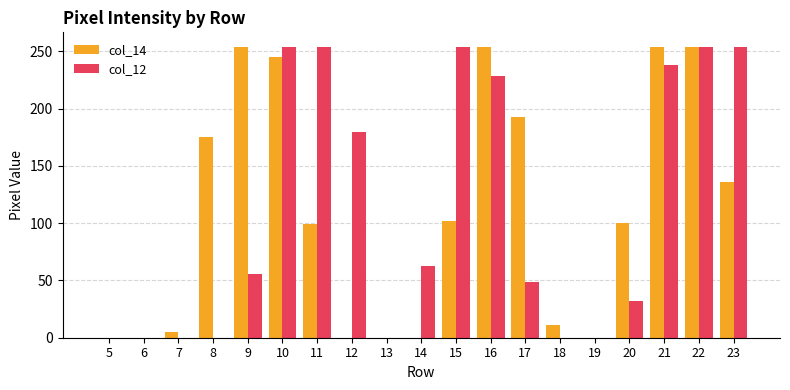

Between 5 and 16, which series saw the biggest shift?

col_14